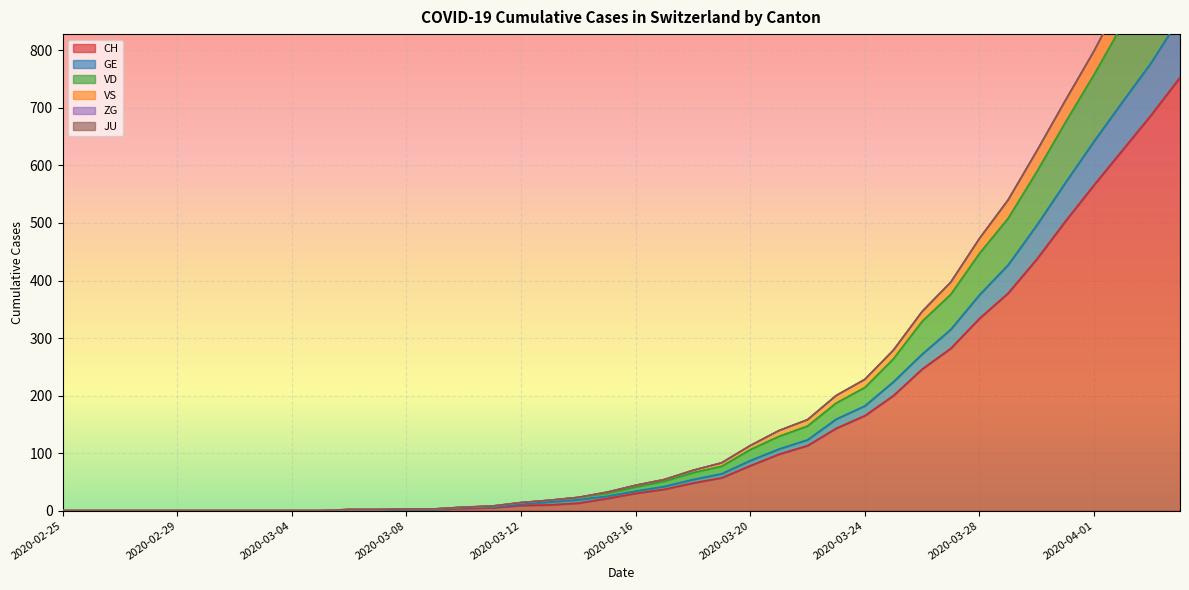

How many data points in VD are above 41?

19